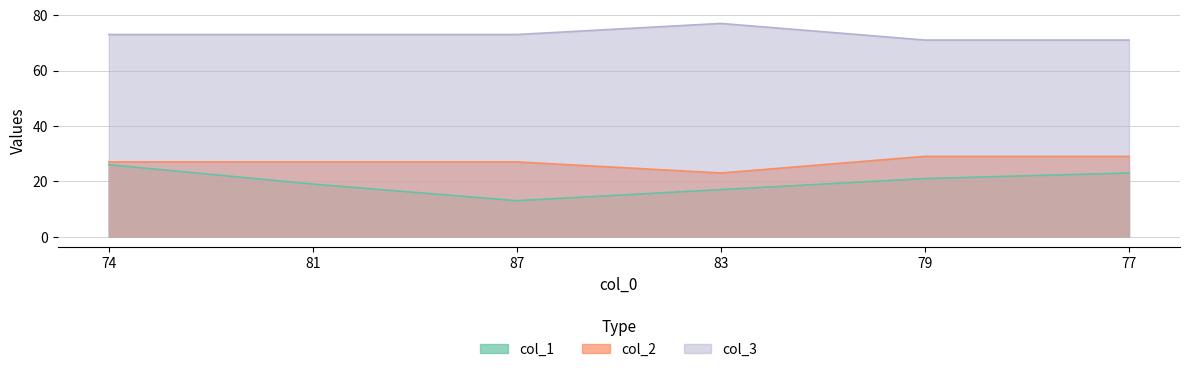

What is the label of the 5th point from the right?

81